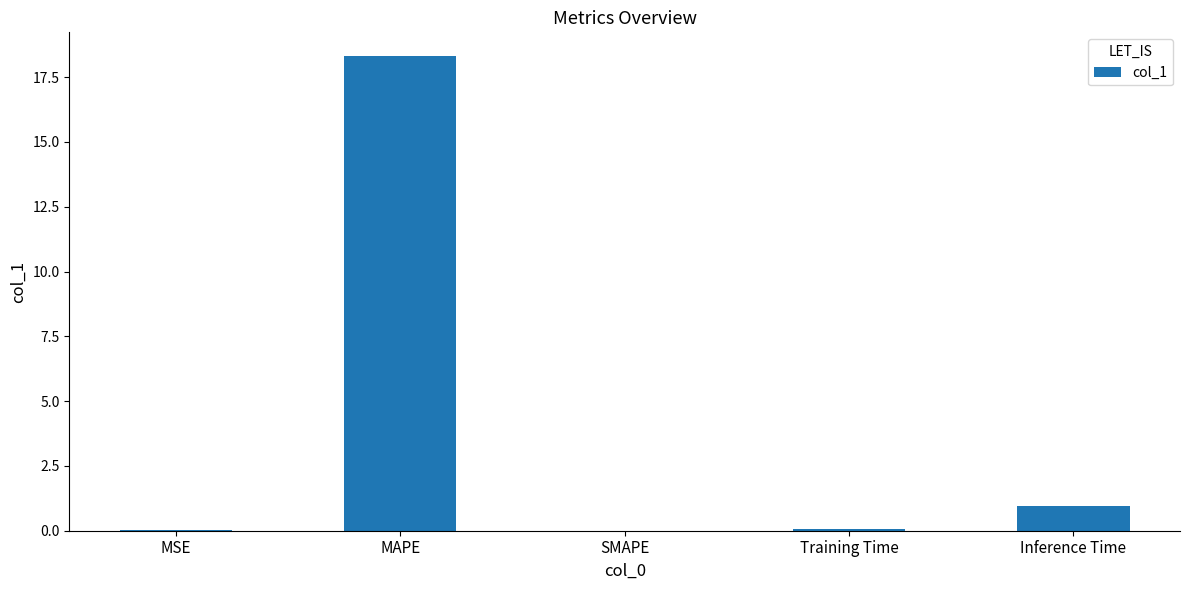

How many categories are shown in the chart?

5